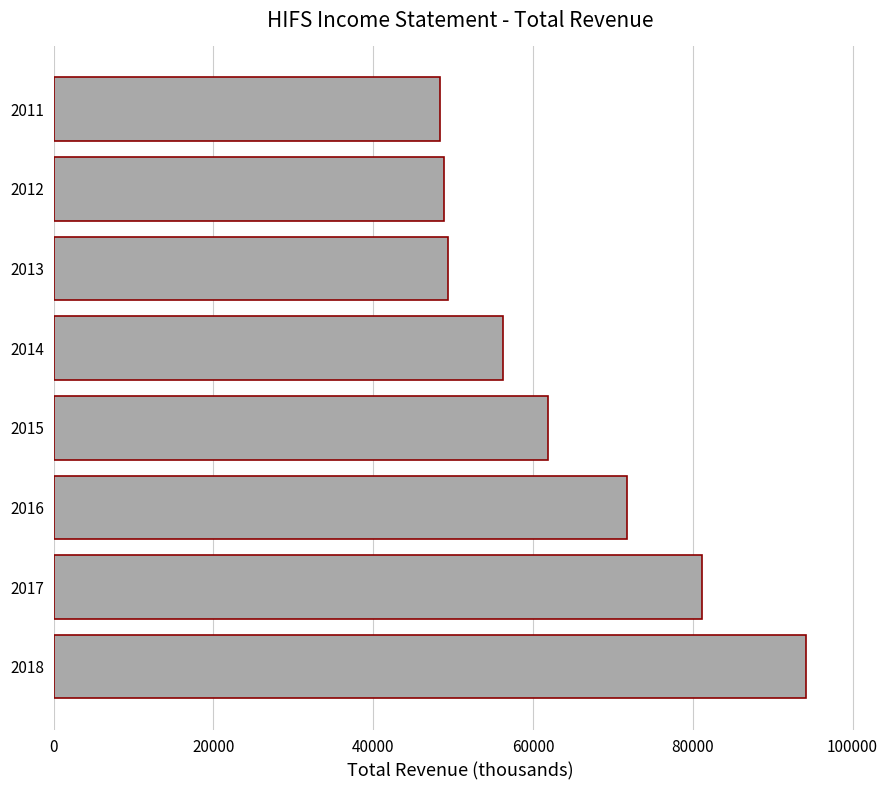

Is it true that the value at 2017 is 81100?

True